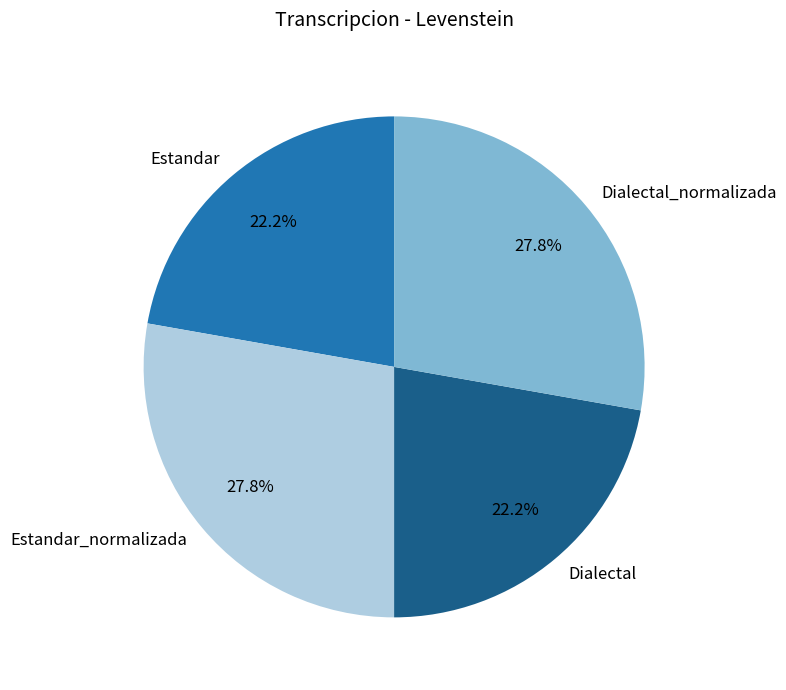

To the nearest percent, what is the combined percentage of Dialectal and Estandar_normalizada?

50%